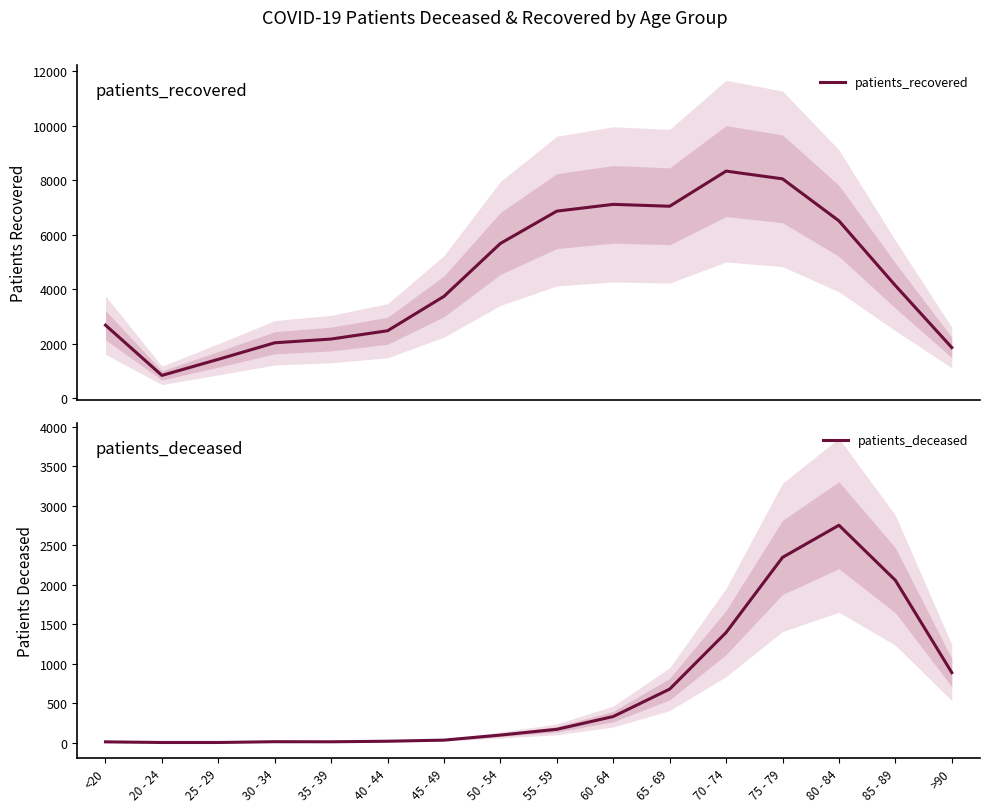

At which category does patients_deceased reach its first local peak?

30 - 34